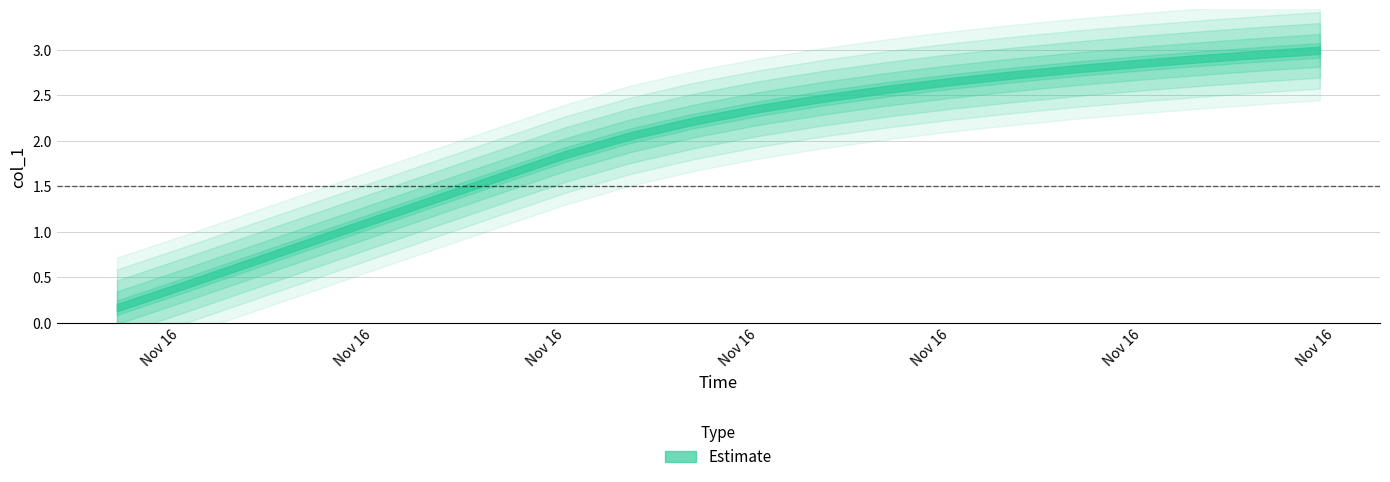

What is the minimum value shown in the chart?

0.2